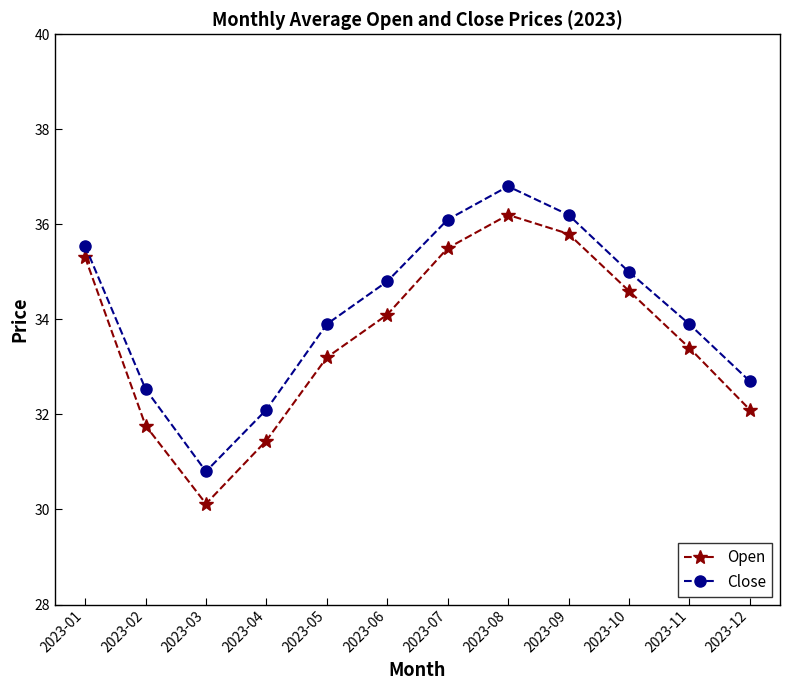

Does the chart display data point markers on the line(s)?

Yes